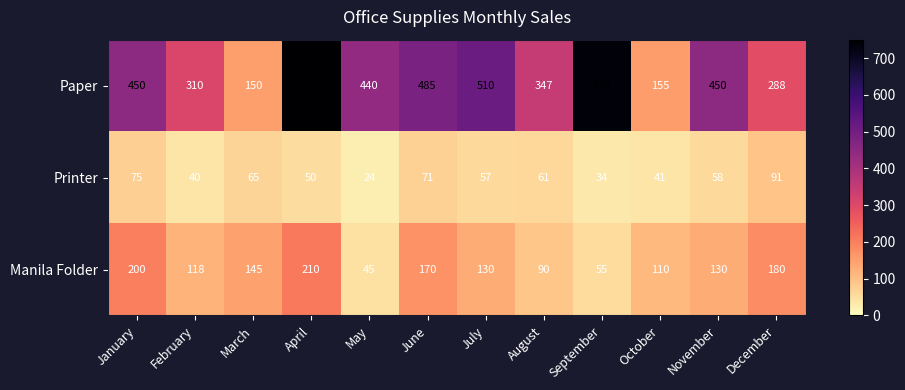

What is the total value across all series at October?

306